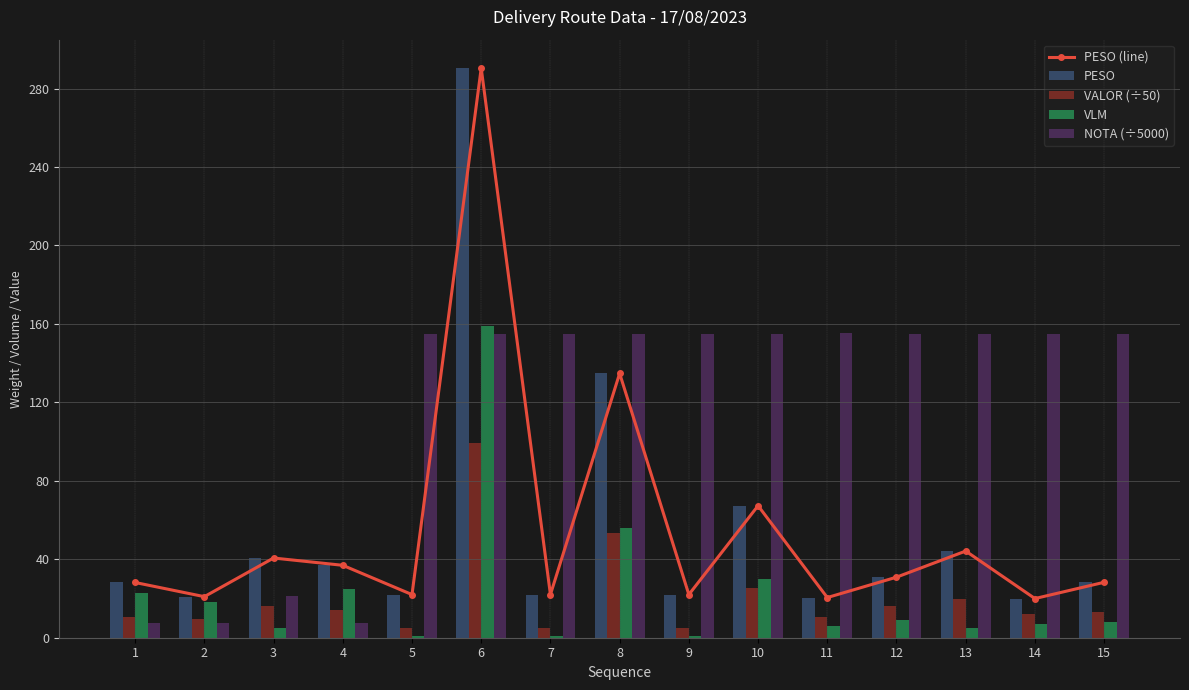

True or false: VLM has a value of 257.5 at 6.

False